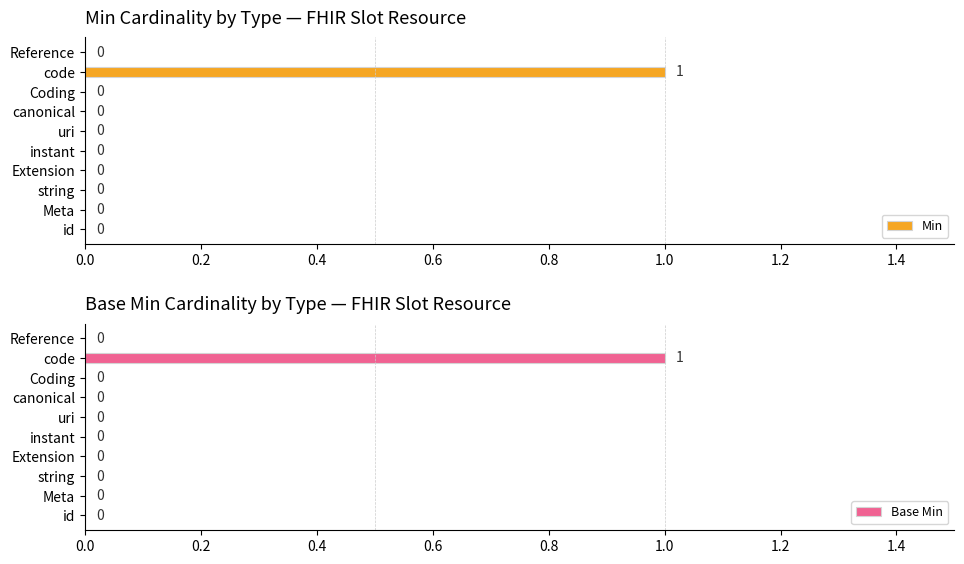

The Min series shows 2 at code. True or false?

False